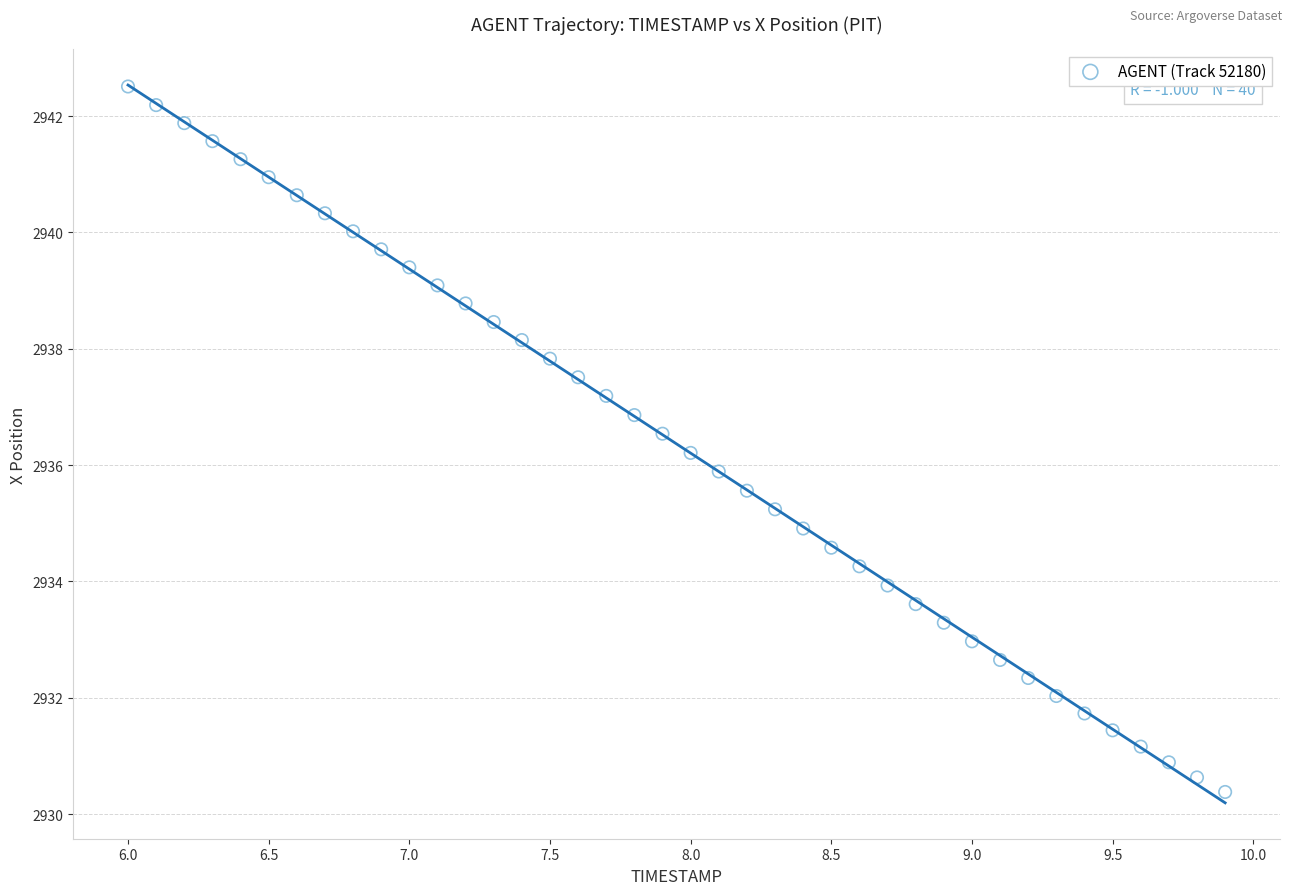

What is the range of X values (max minus min)?

3.9